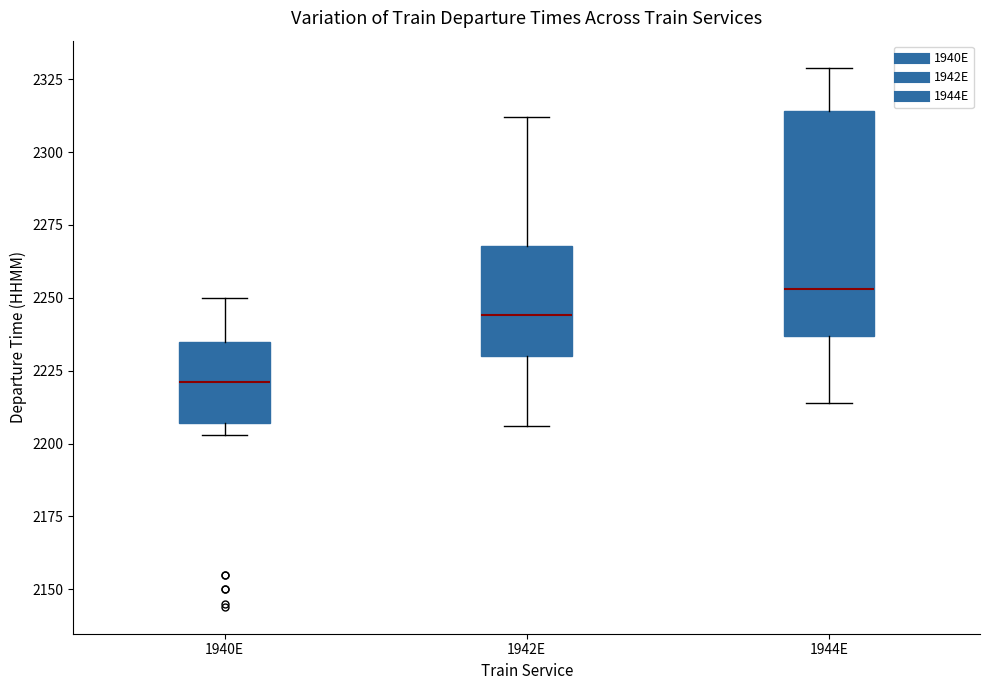

Which box is the tallest, from its lower edge to its upper edge?

1944E